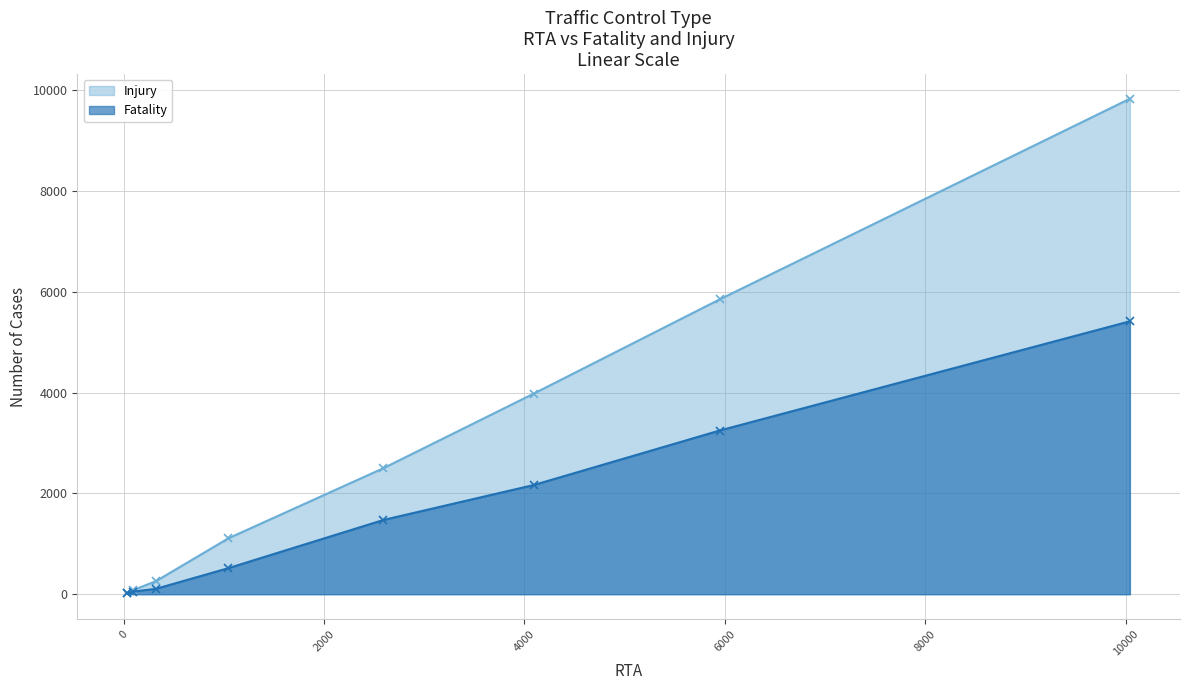

Which label corresponds to the smallest value in the chart?

Traffic Light Signal